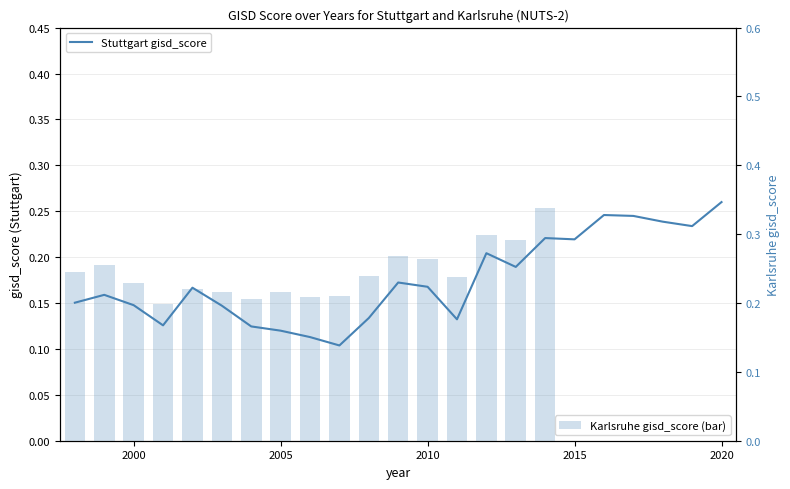

Does the chart contain any negative values?

No